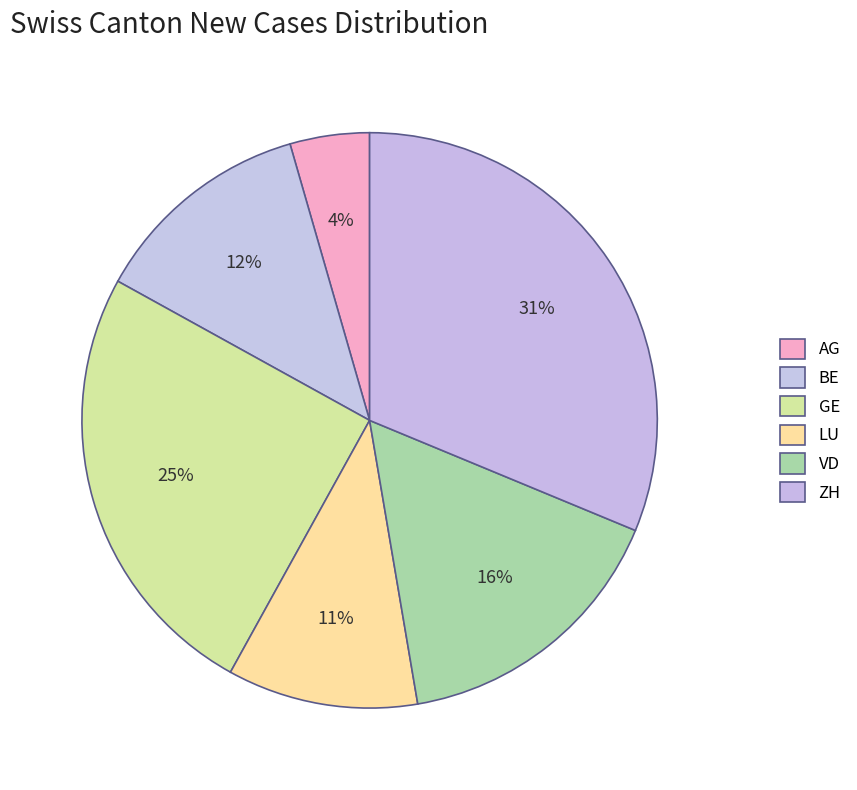

How many slices are in this pie chart?

6